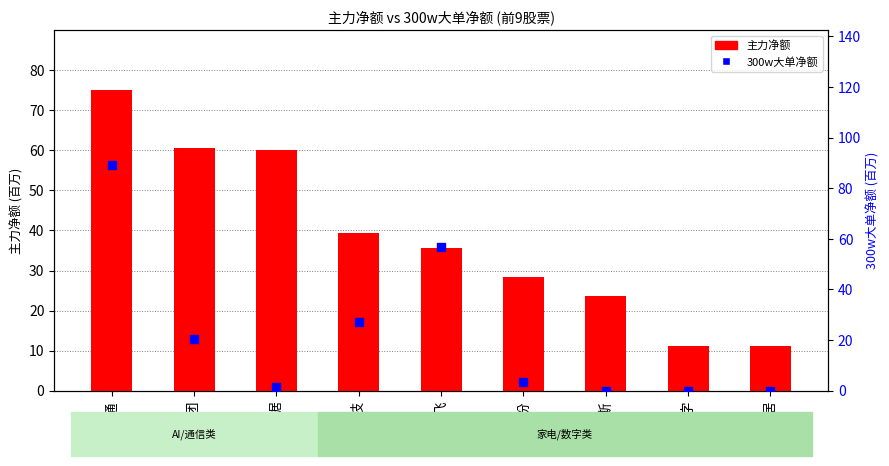

At which category is the sum across all series the highest?

中国联通